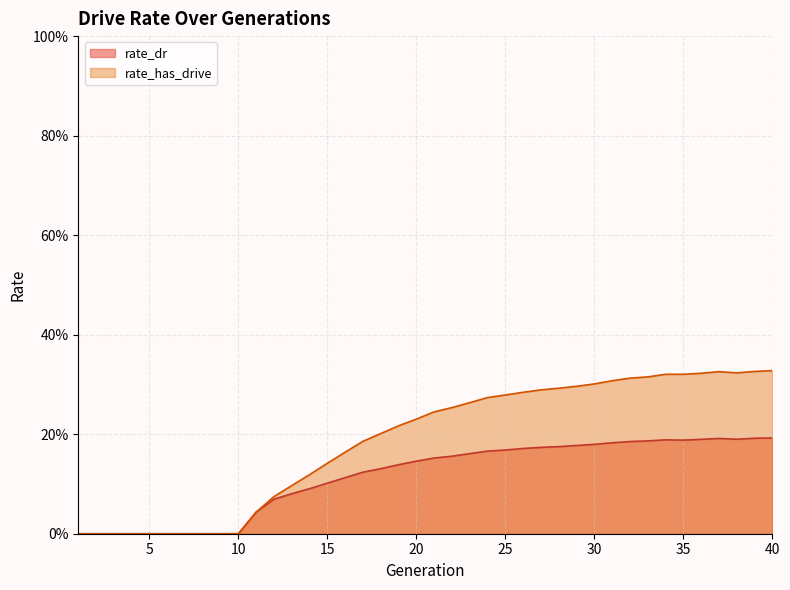

At which category does rate_dr reach its first local peak?

34